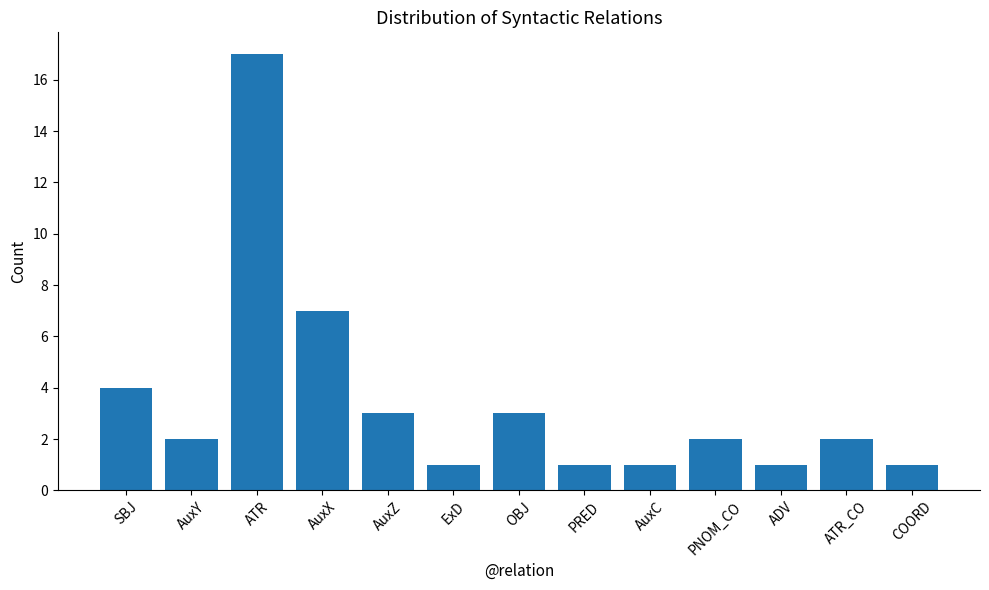

What is the difference between the maximum and minimum values?

16